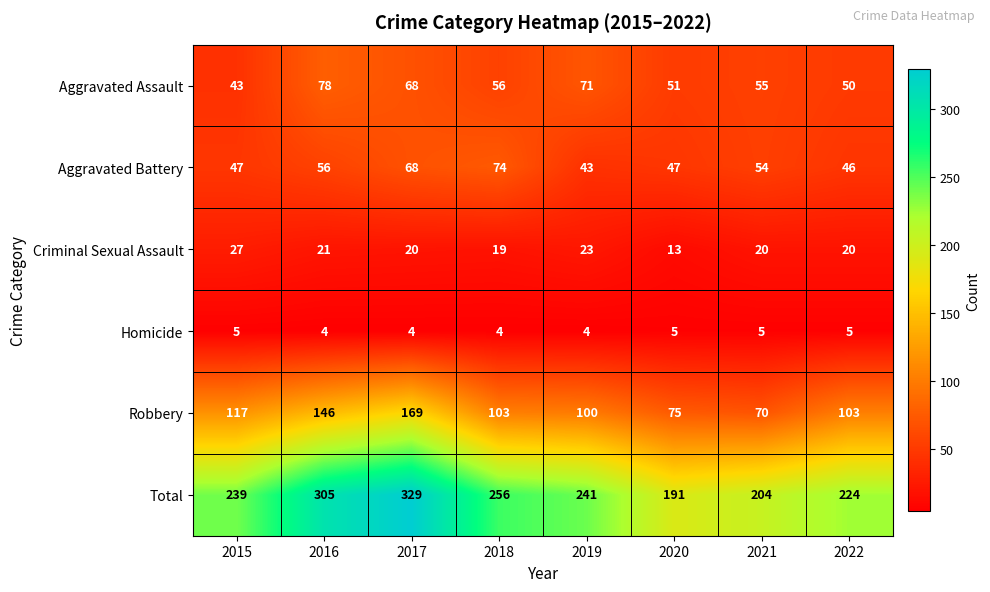

At how many categories does at least one series exceed 56?

8